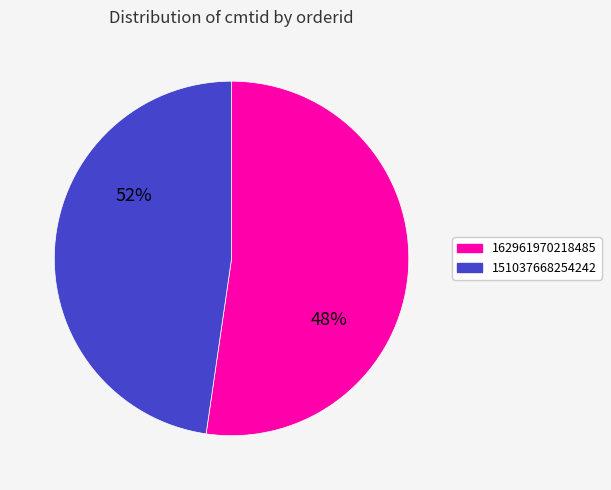

To the nearest percent, what portion does 162961970218485 represent?

52%